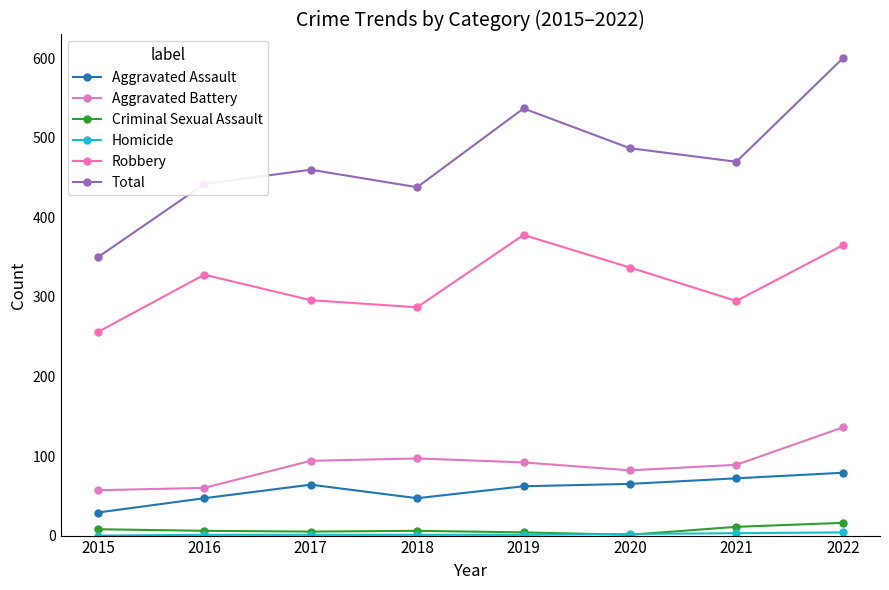

How many lines are shown in the chart?

6